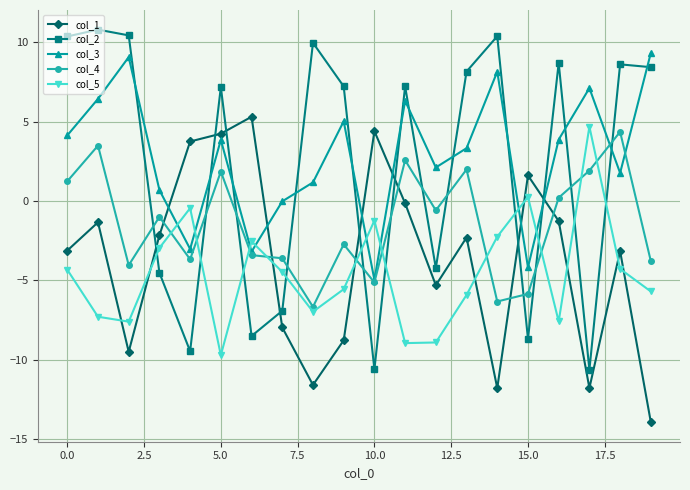

What is the value of the col_3 point at the 11th from the left?

-5.0